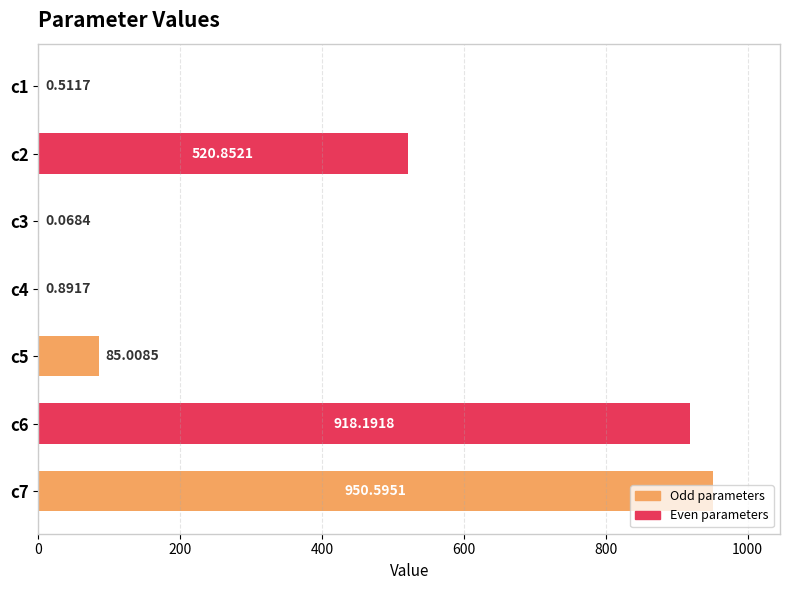

What is the sum of all values?

2476.1